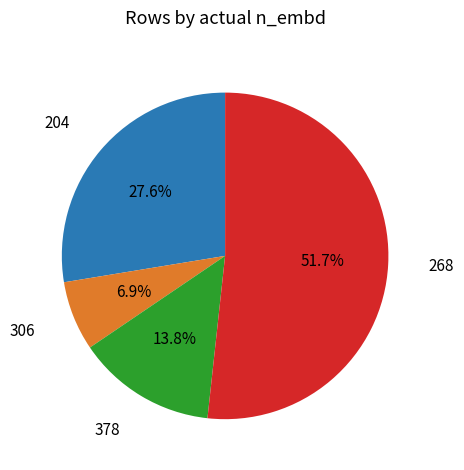

Does any single category account for the majority?

Yes